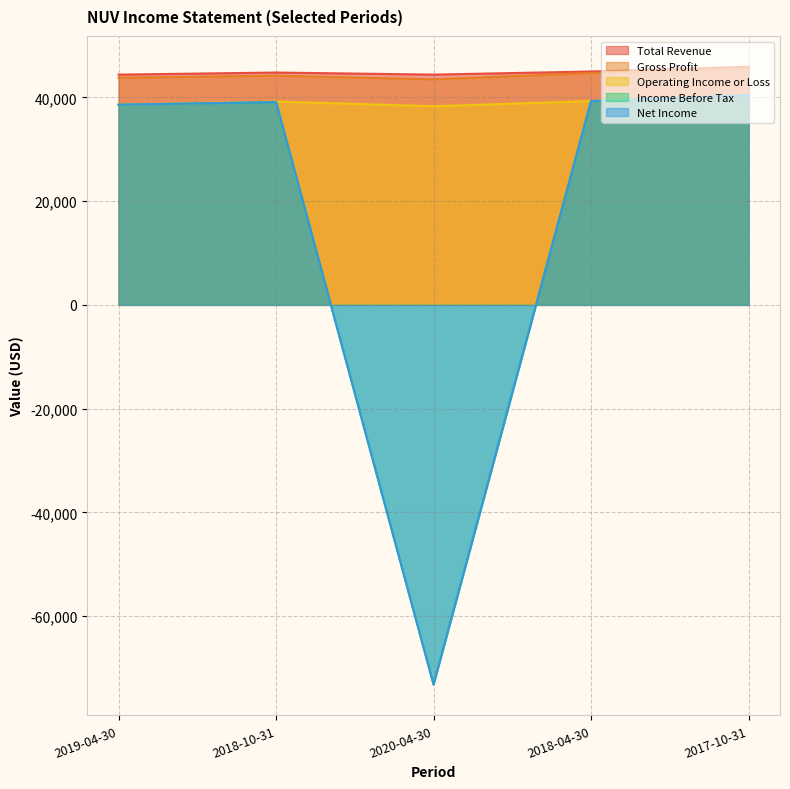

At which label does Operating Income or Loss reach its peak?

2017-10-31